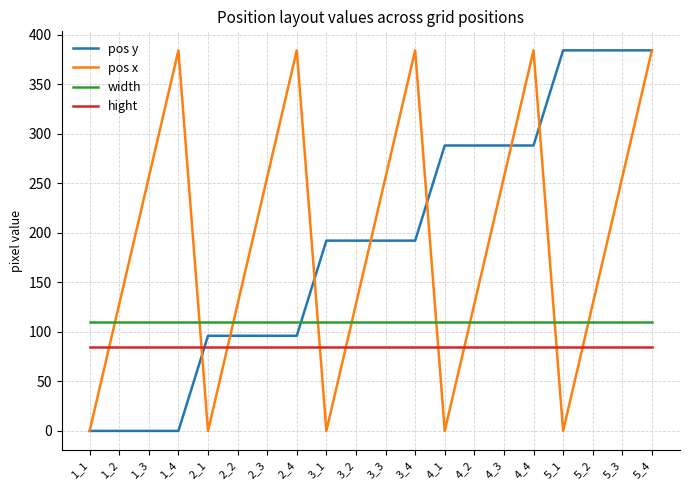

Is the value of width at 5_1 greater than the value of hight at 4_2?

Yes